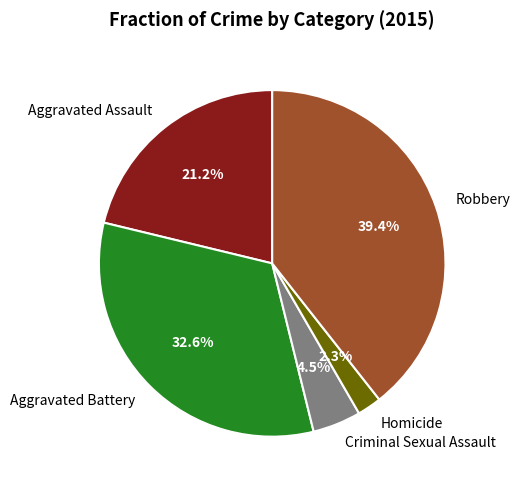

What is the ratio of the value at Aggravated Assault to the value at Aggravated Battery?

0.7